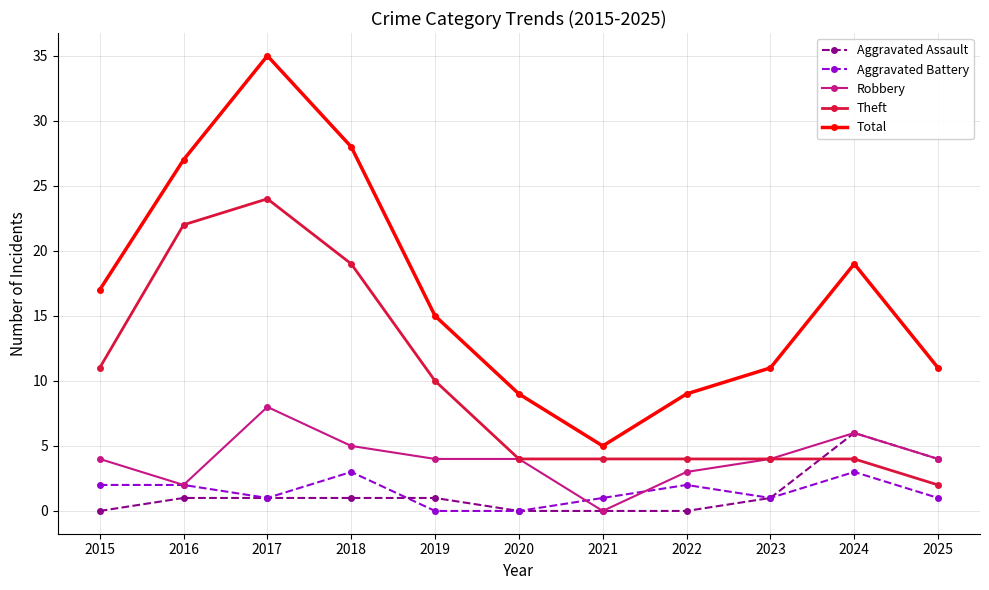

What is the sum of all Total values?

186